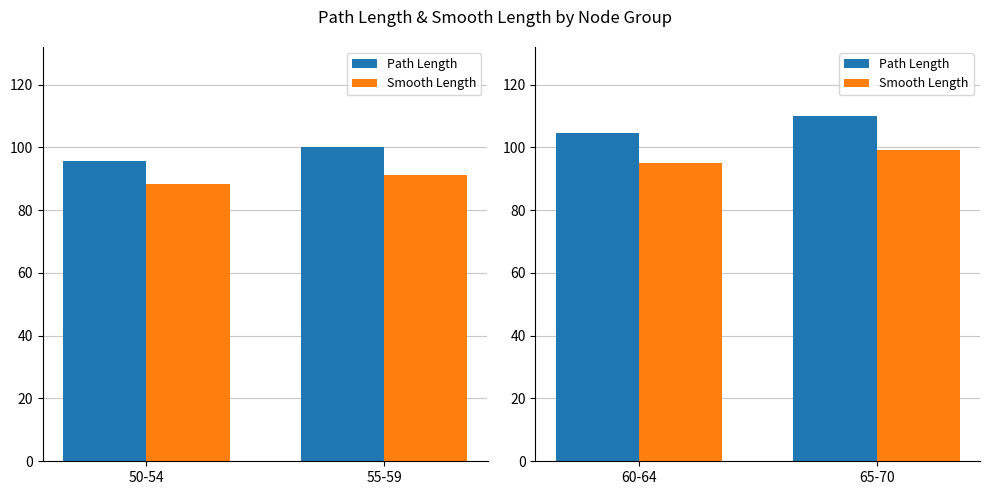

At 60-64, list the series in order from smallest to largest.

Smooth Length, Path Length